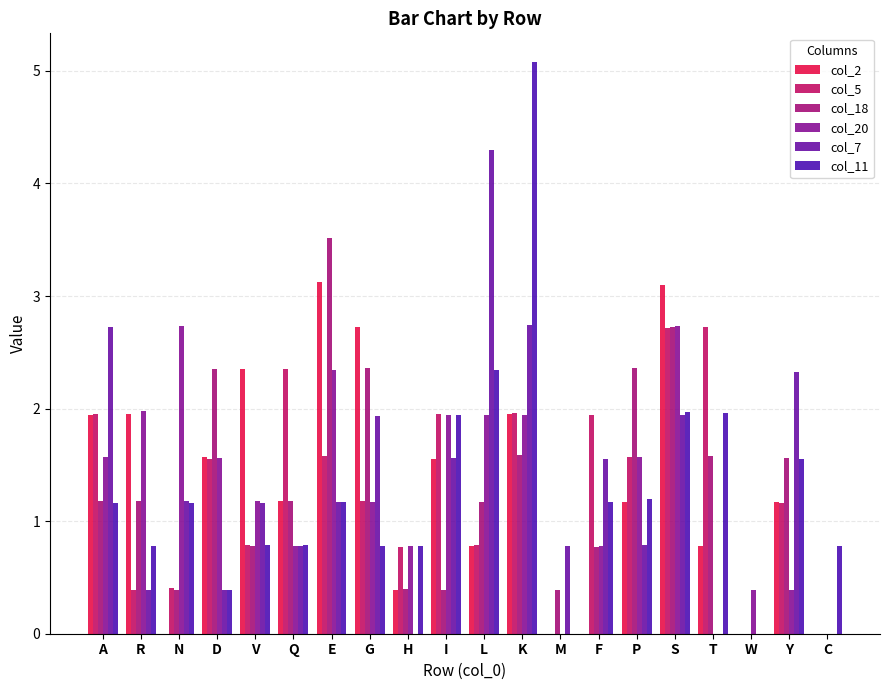

The value of col_5 at F is 3.2. True or false?

False